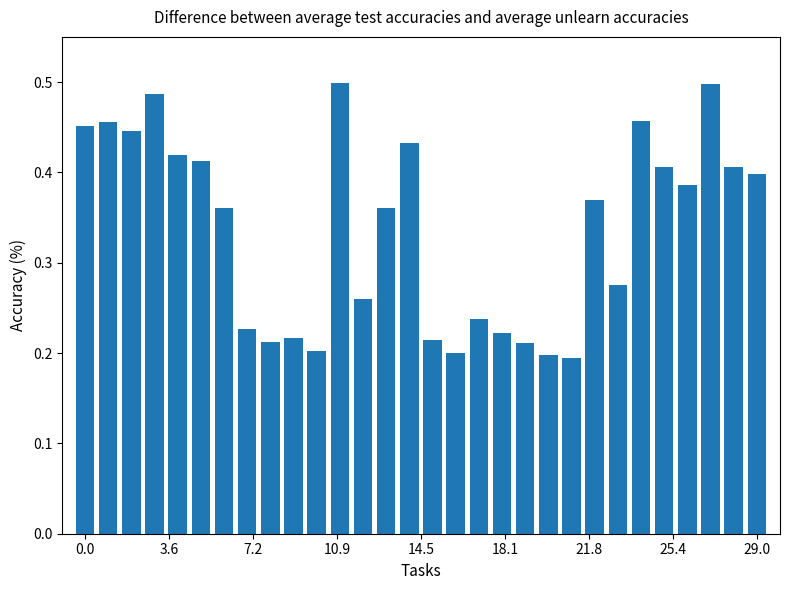

Count the values in the range 0 to 1.

30